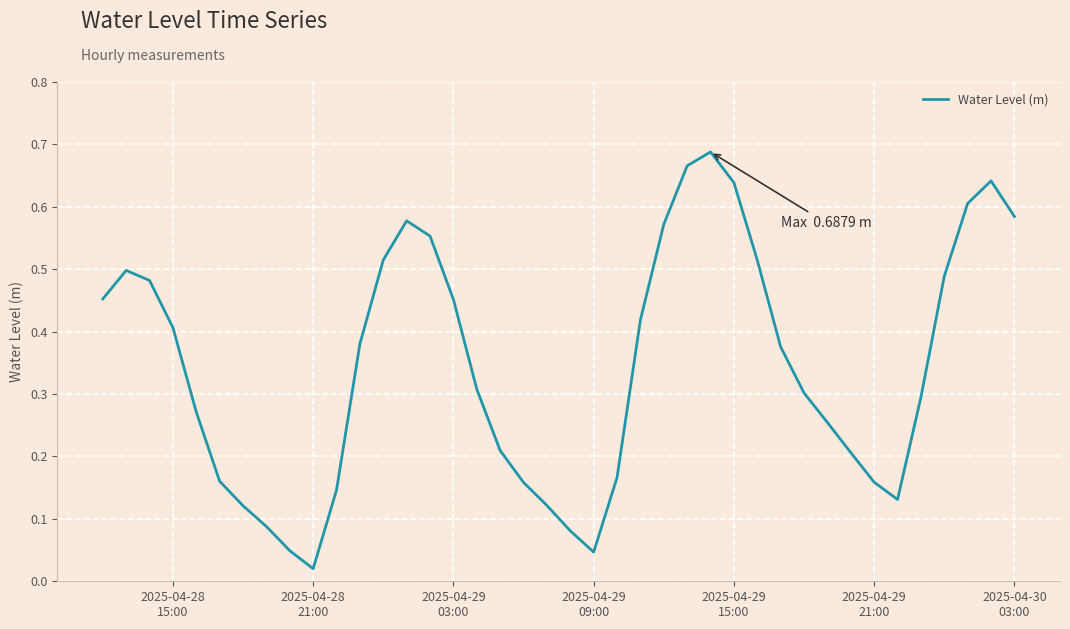

Reading left to right, what are all the values shown in this chart?

0.5	0.5	0.5	0.4	0.3	0.2	0.1	0.1	0.0	0.0	0.1	0.4	0.5	0.6	0.6	0.5	0.3	0.2	0.2	0.1	0.1	0.0	0.2	0.4	0.6	0.7	0.7	0.6	0.5	0.4	0.3	0.3	0.2	0.2	0.1	0.3	0.5	0.6	0.6	0.6